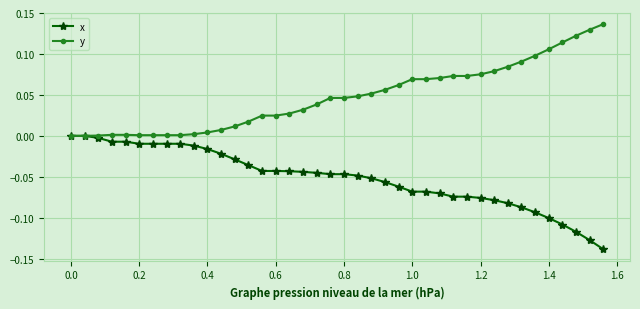

List the series in order of their overall mean, lowest first.

x, y